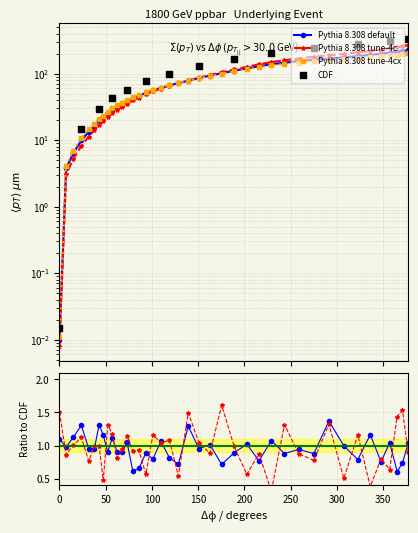

Between 73.1 and 258.7, which is larger?

258.7